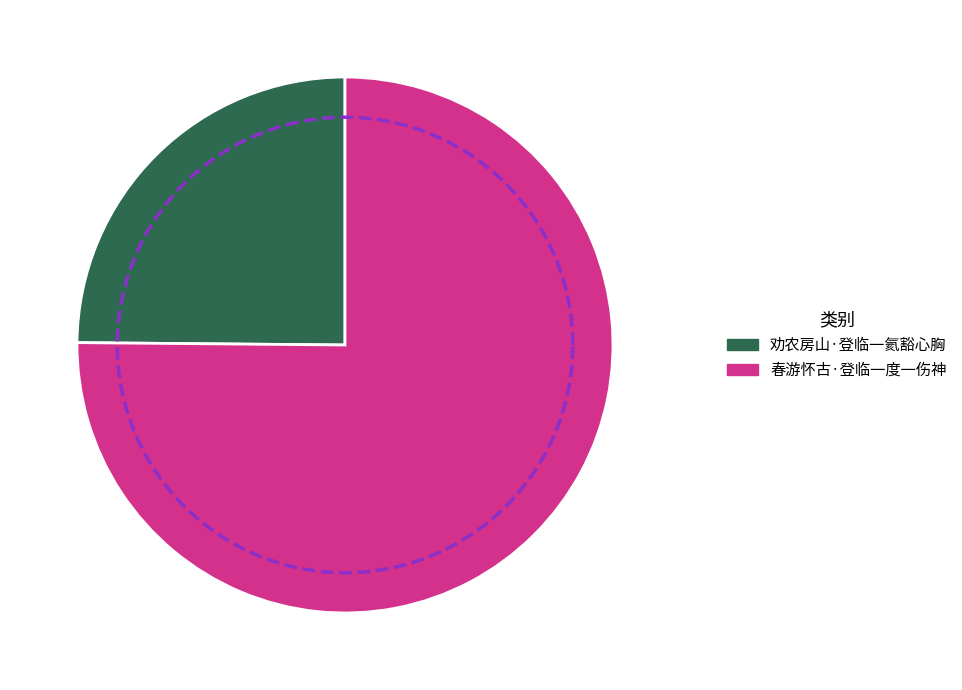

Which category accounts for the majority?

春游怀古·登临一度一伤神